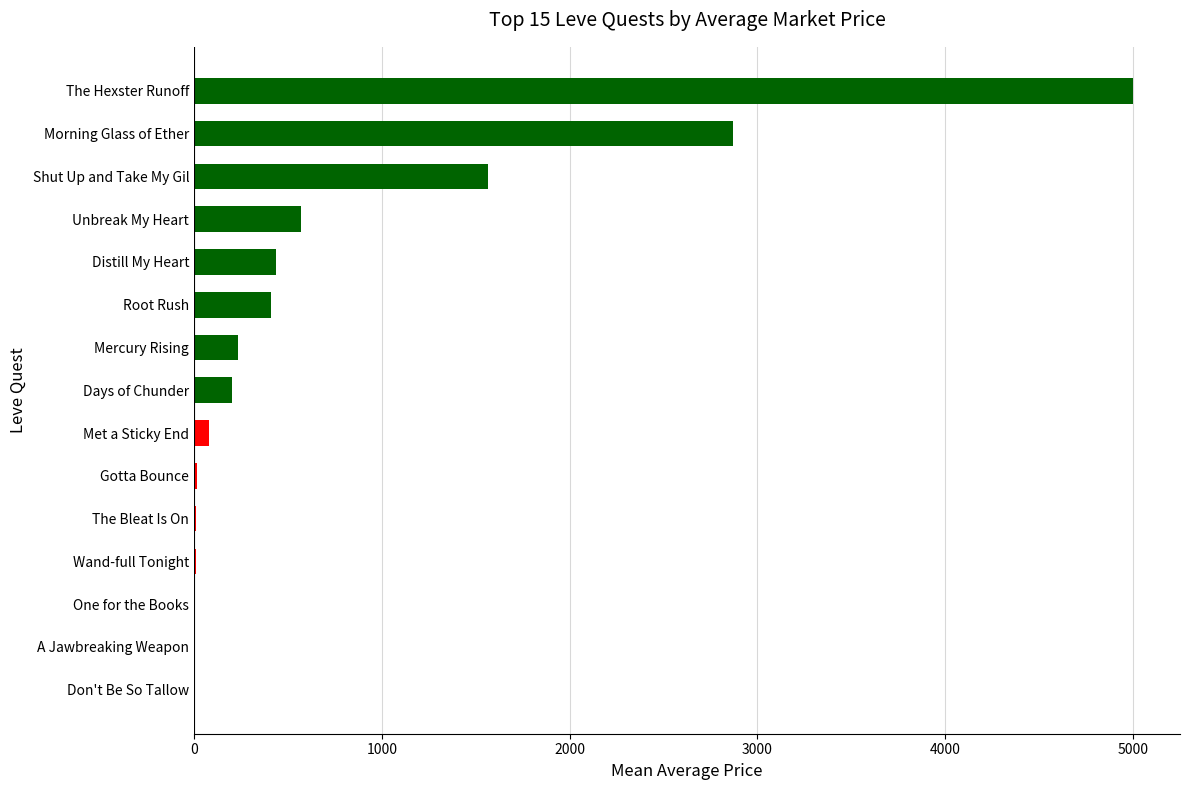

Which category has the highest value across all series?

The Hexster Runoff